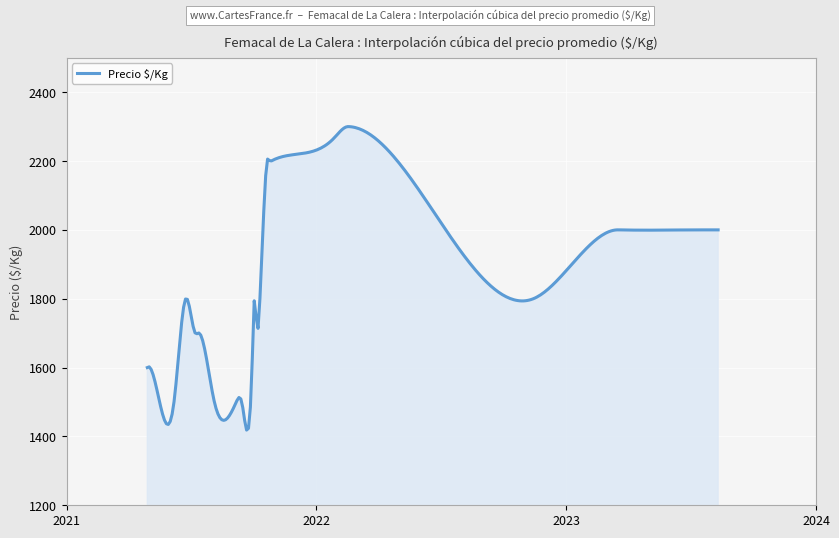

What is the minimum value shown in the chart?

1418.4